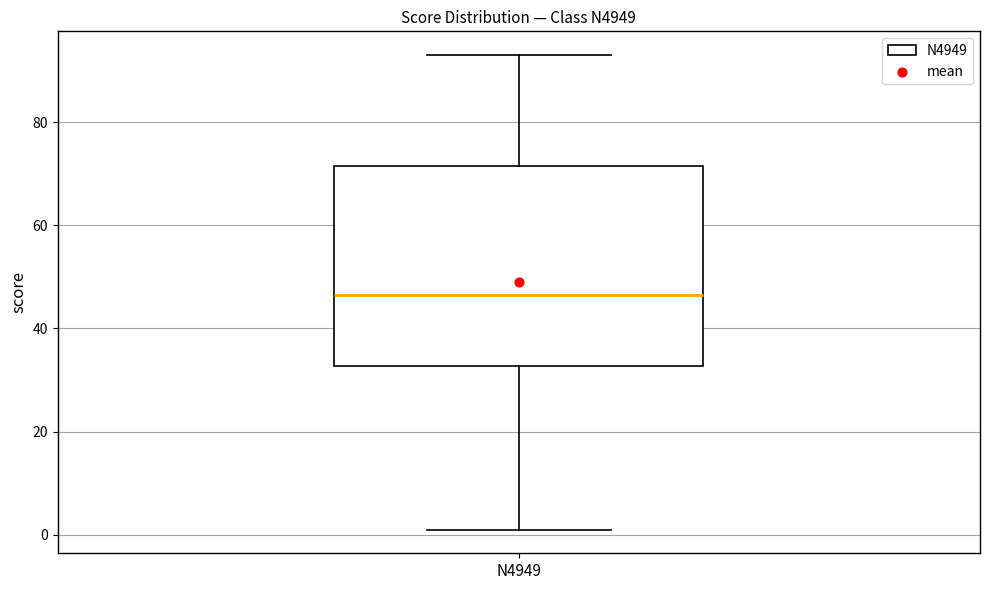

Read this box plot against the y-axis: the position of the median line, the range covered by the box, and the ends of both whiskers. The values are not printed on the chart, so give them approximately, as read against the axis.

median 46, box 32 to 72, whiskers 2 to 94